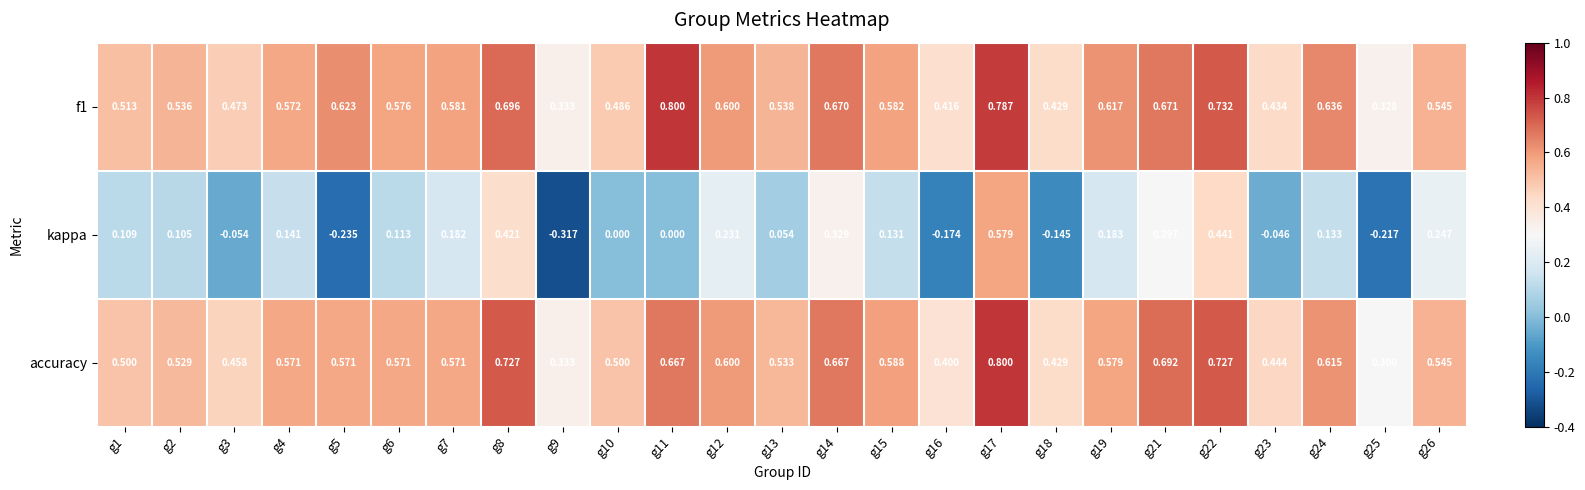

Which series has the largest range (max minus min)?

kappa